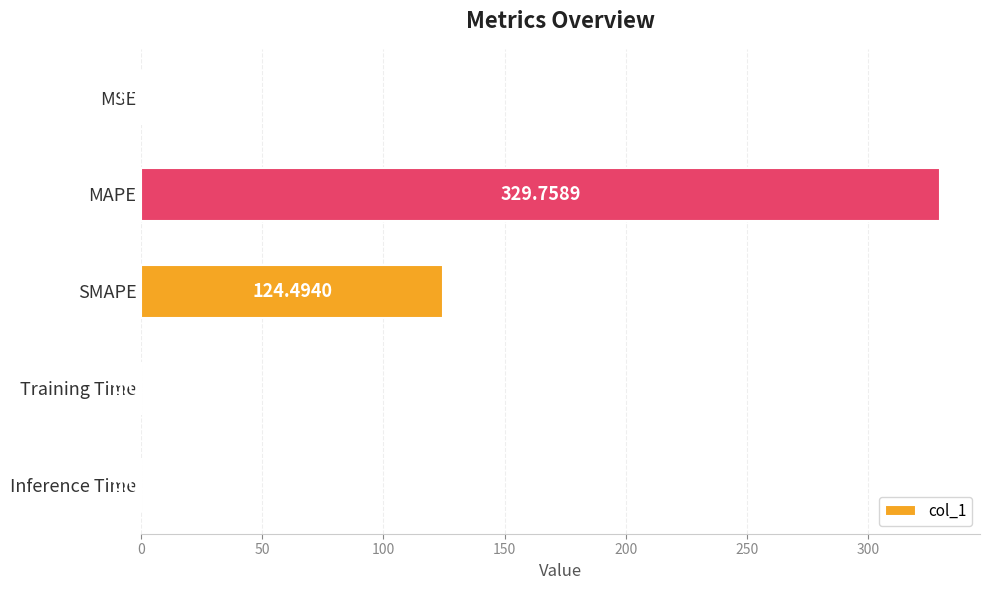

What is the sum of all values?

454.8